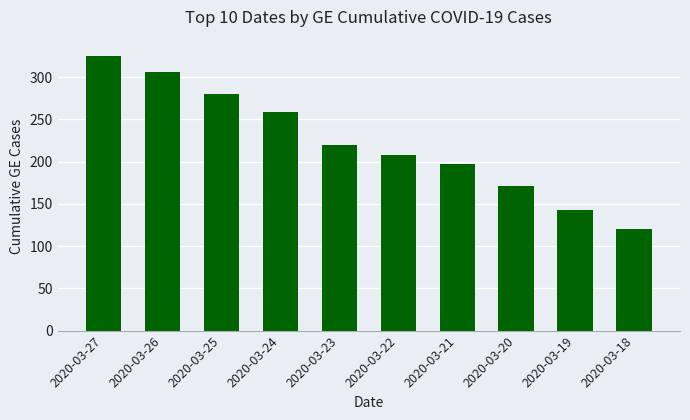

What is the minimum value shown in the chart?

120